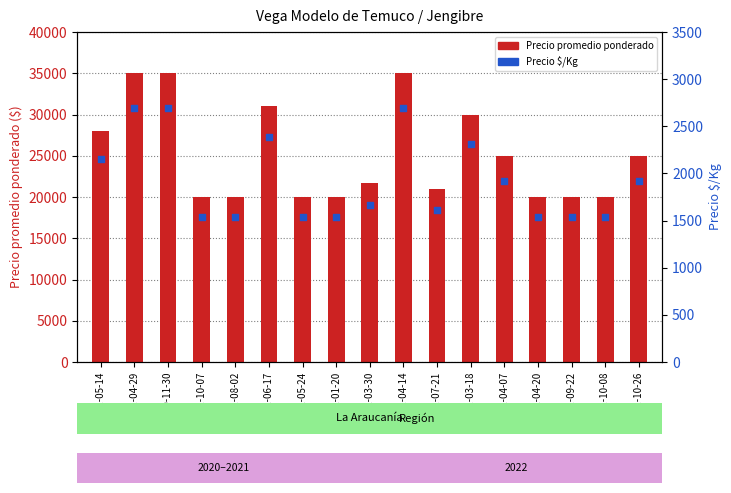

Which series has the largest total across all categories?

Precio promedio ponderado